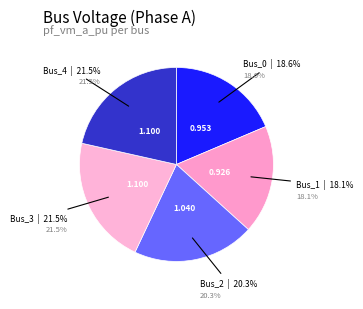

Count the number of slices in the pie.

5